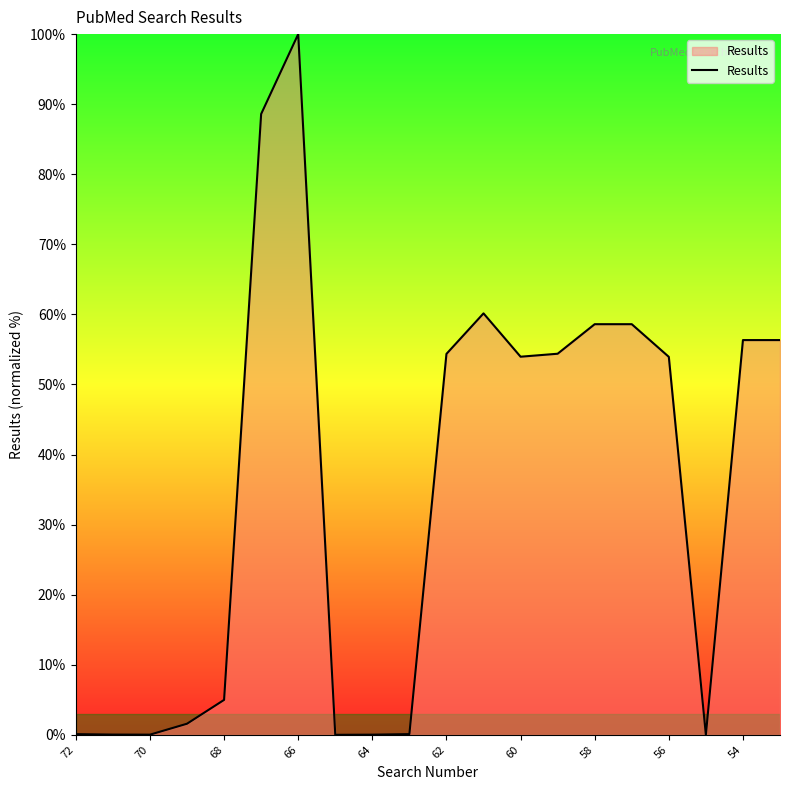

What is the sum of all values?

702.1